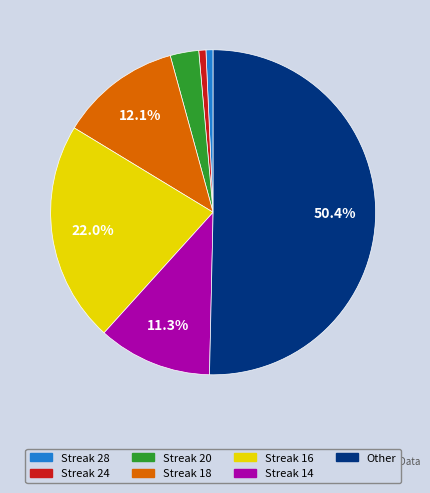

What is the largest slice in the pie chart?

Other